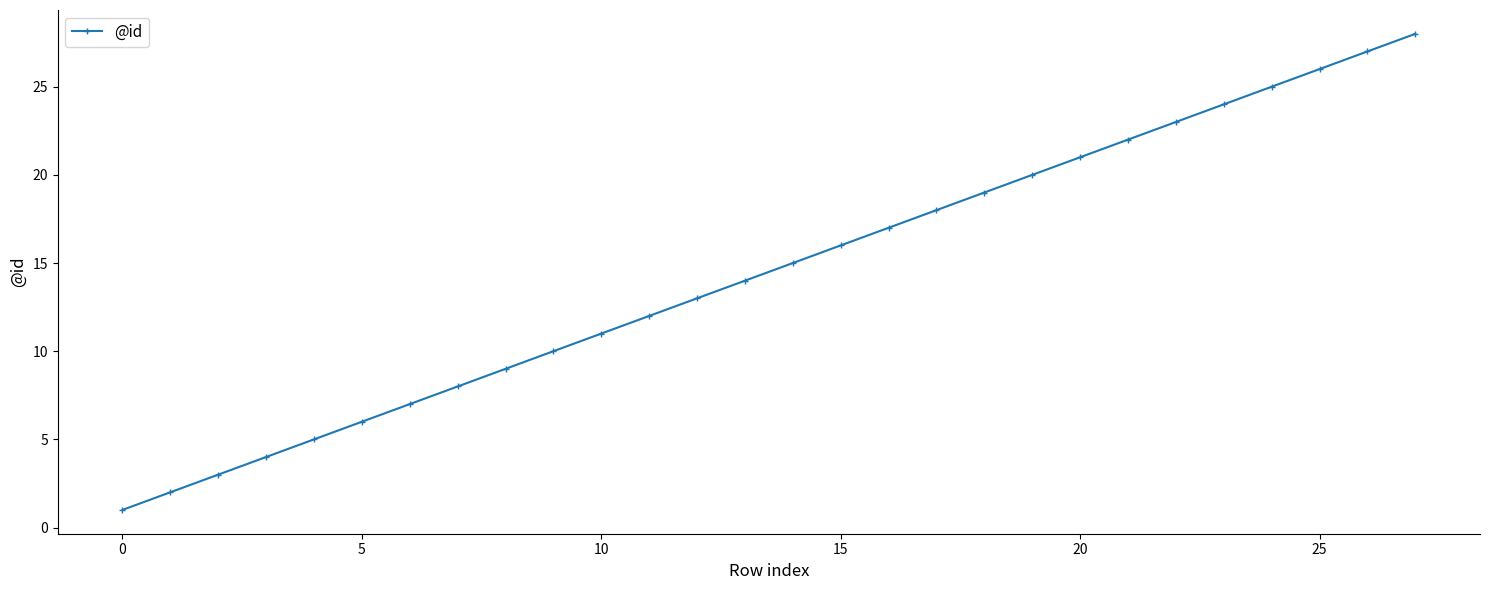

True or false: there are more than 2 points higher than both neighbors.

False